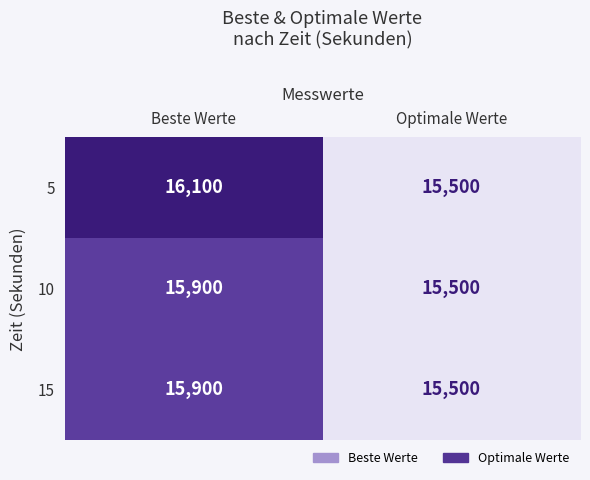

Reading left to right, what are all the values shown in this chart?

5: Beste Werte=16100	Optimale Werte=15500
10: Beste Werte=15900	Optimale Werte=15500
15: Beste Werte=15900	Optimale Werte=15500